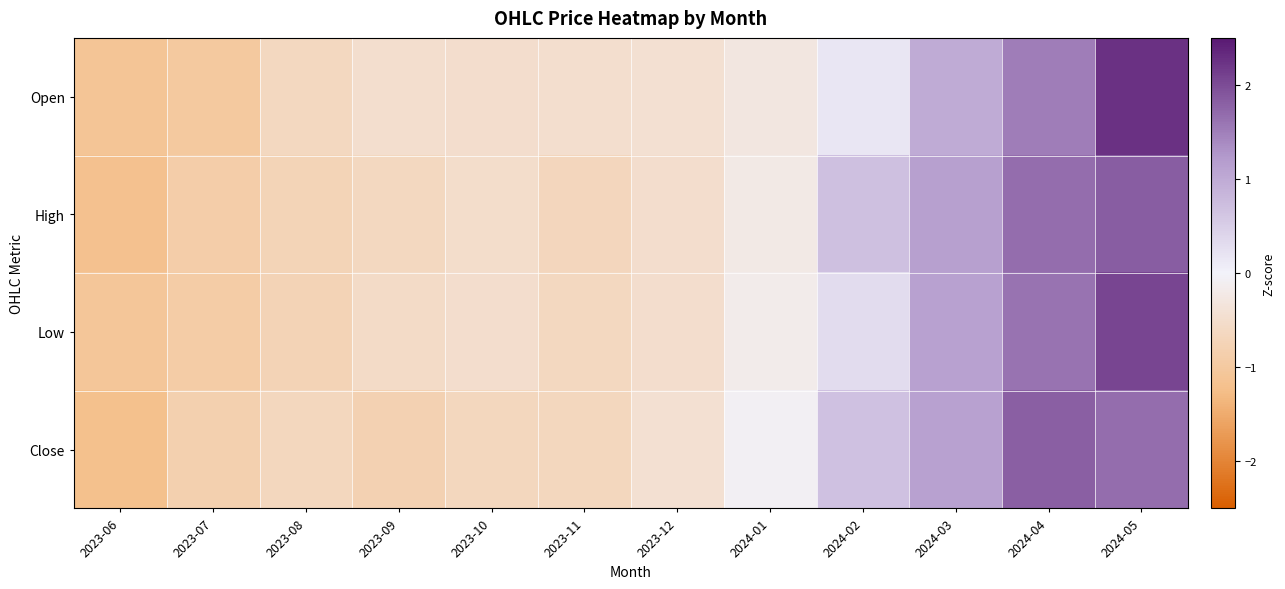

What is the spread (max minus min) of values at 2023-07?

0.2